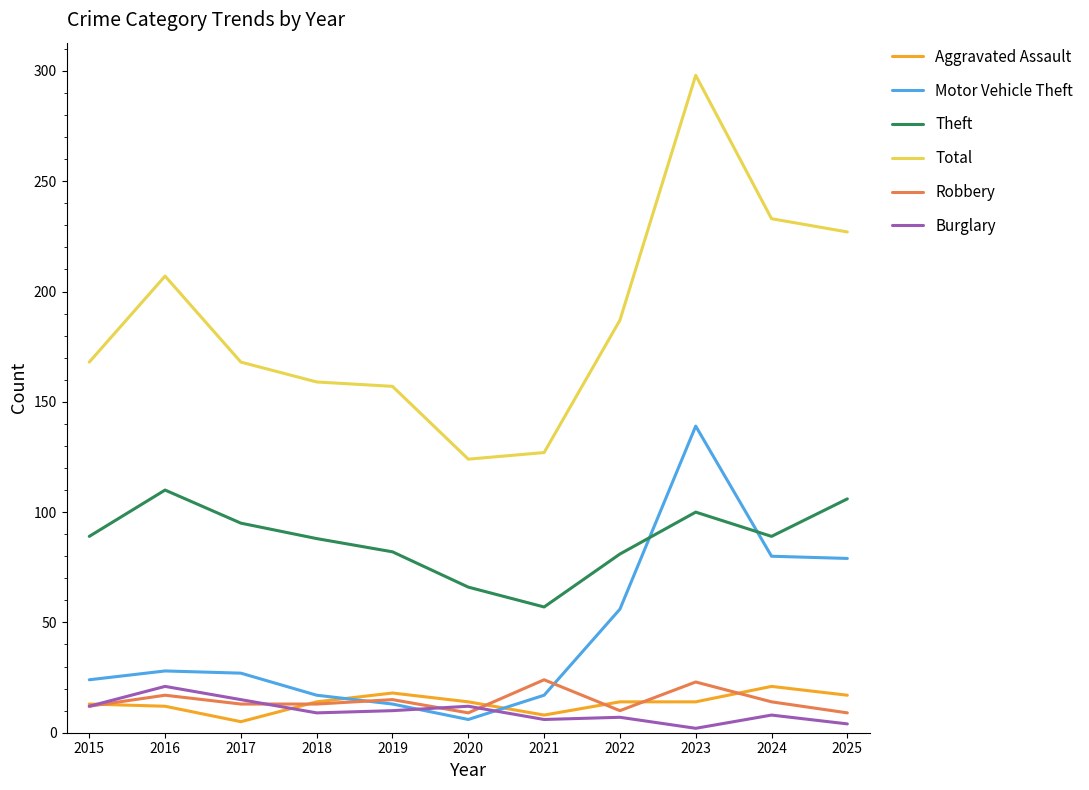

What is the highest value of the Theft series?

110